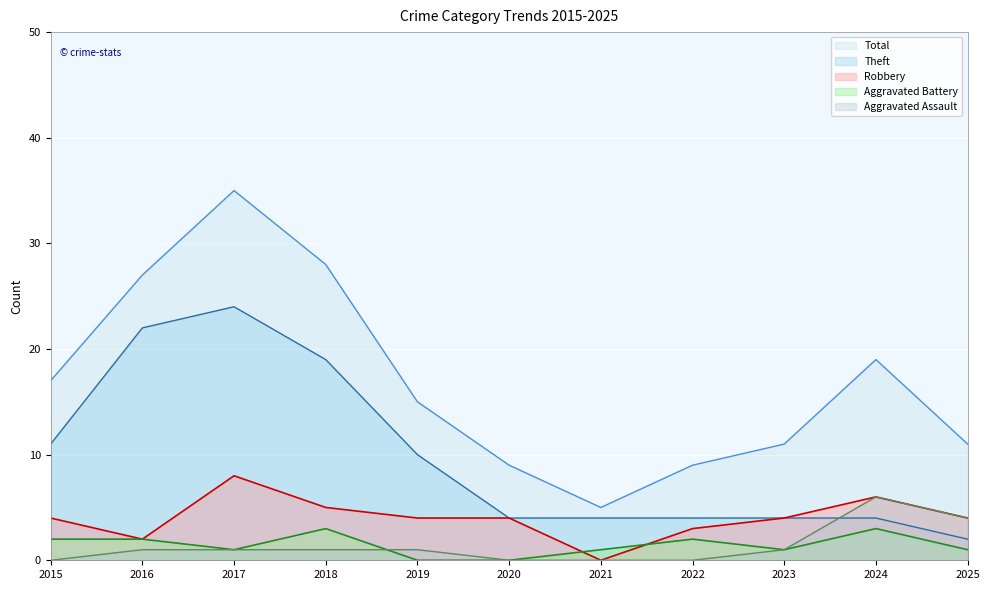

What value does the Total series have at 2021, to the nearest 5?

5